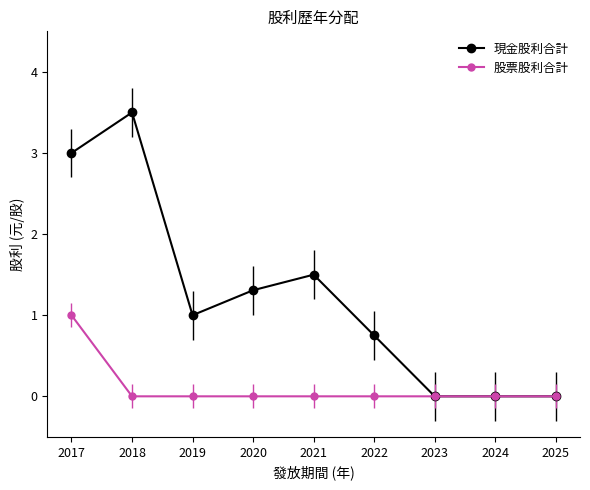

What is the average value of the 股票股利合計 series?

0.1